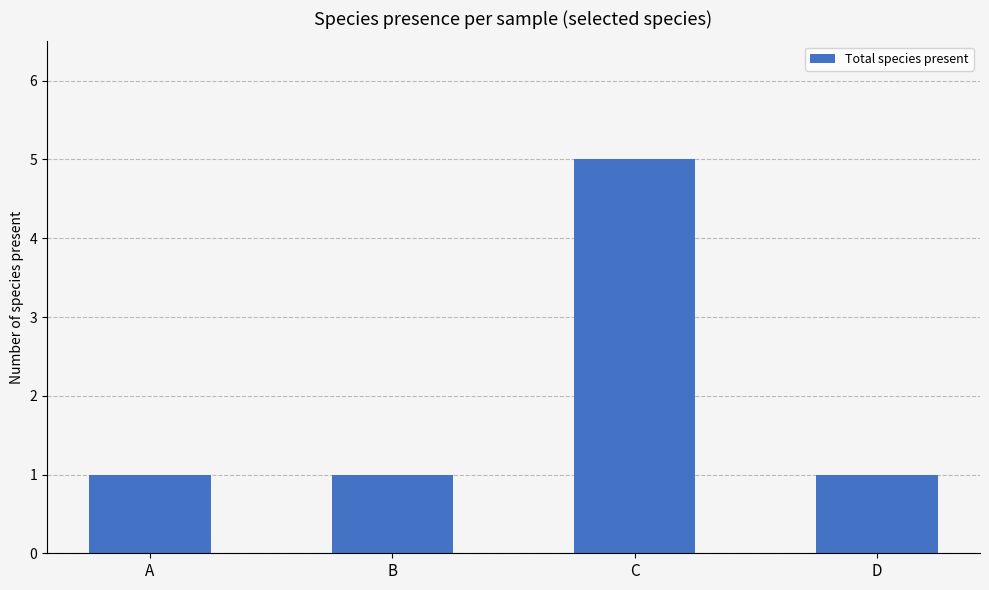

Which label corresponds to the largest value in the chart?

C